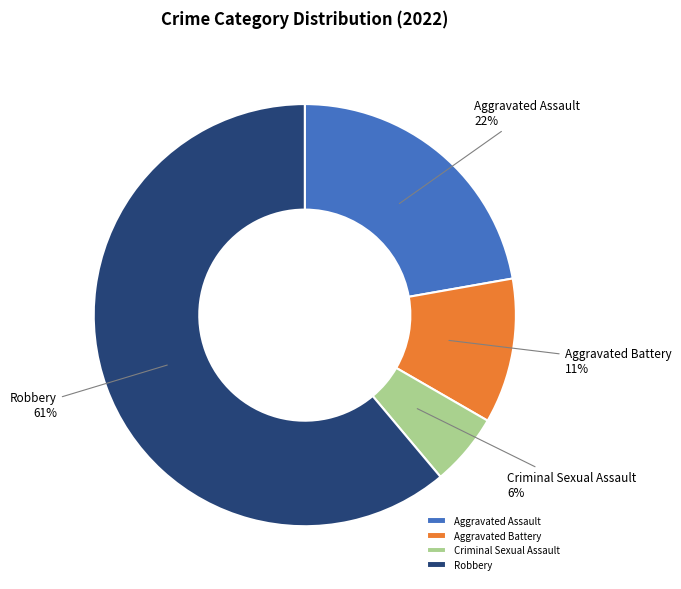

Is it true that Robbery is 51% of the pie?

False